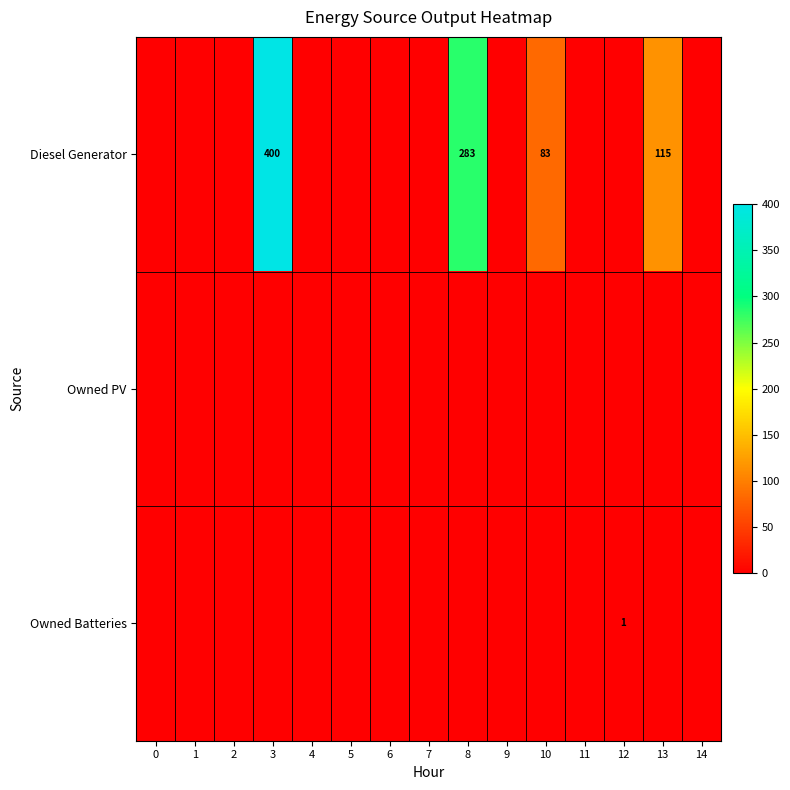

True or false: Diesel Generator has a value of 49 at 10.

False